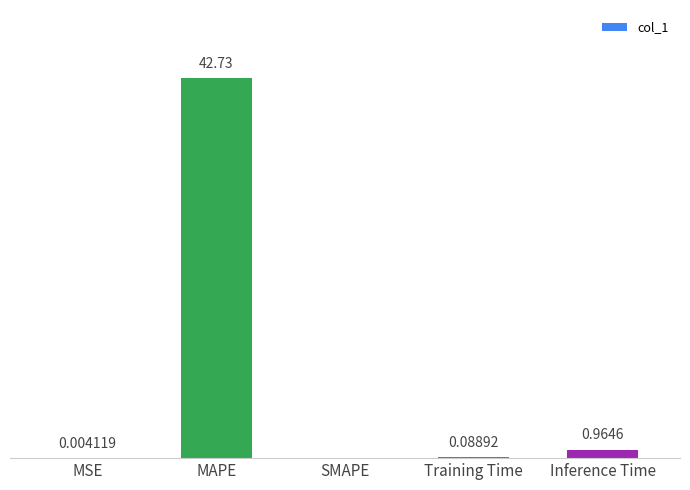

Which has a higher value, MSE or MAPE?

MAPE